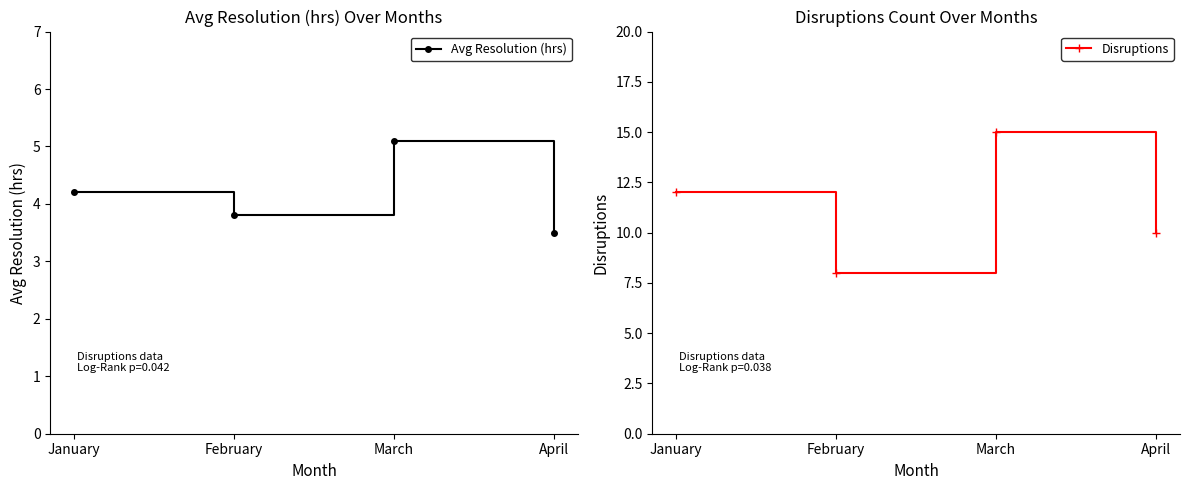

Where is the first local minimum for Disruptions?

February